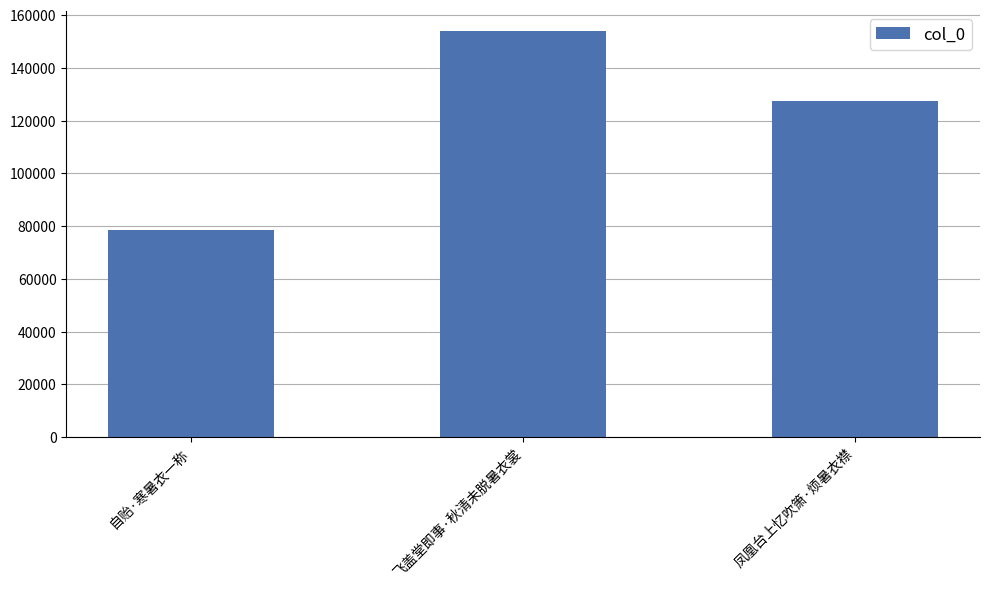

What is the ratio of the value at 凤凰台上忆吹箫·烦暑衣襟 to the value at 自贻·寒暑衣一称?

1.6